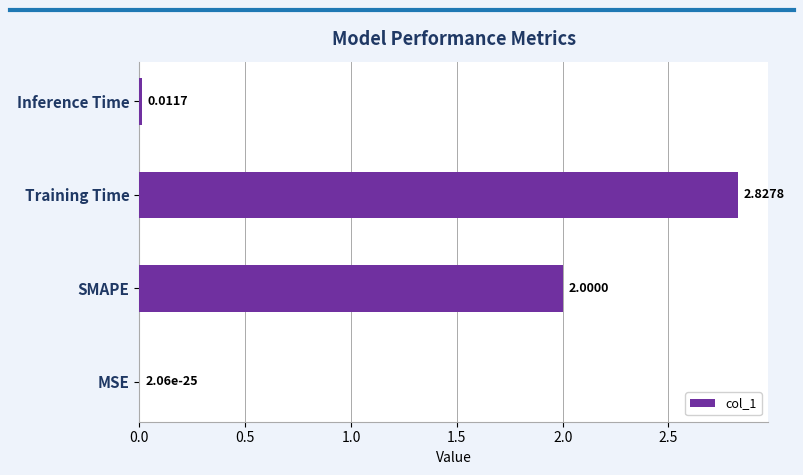

What is the average value?

1.2